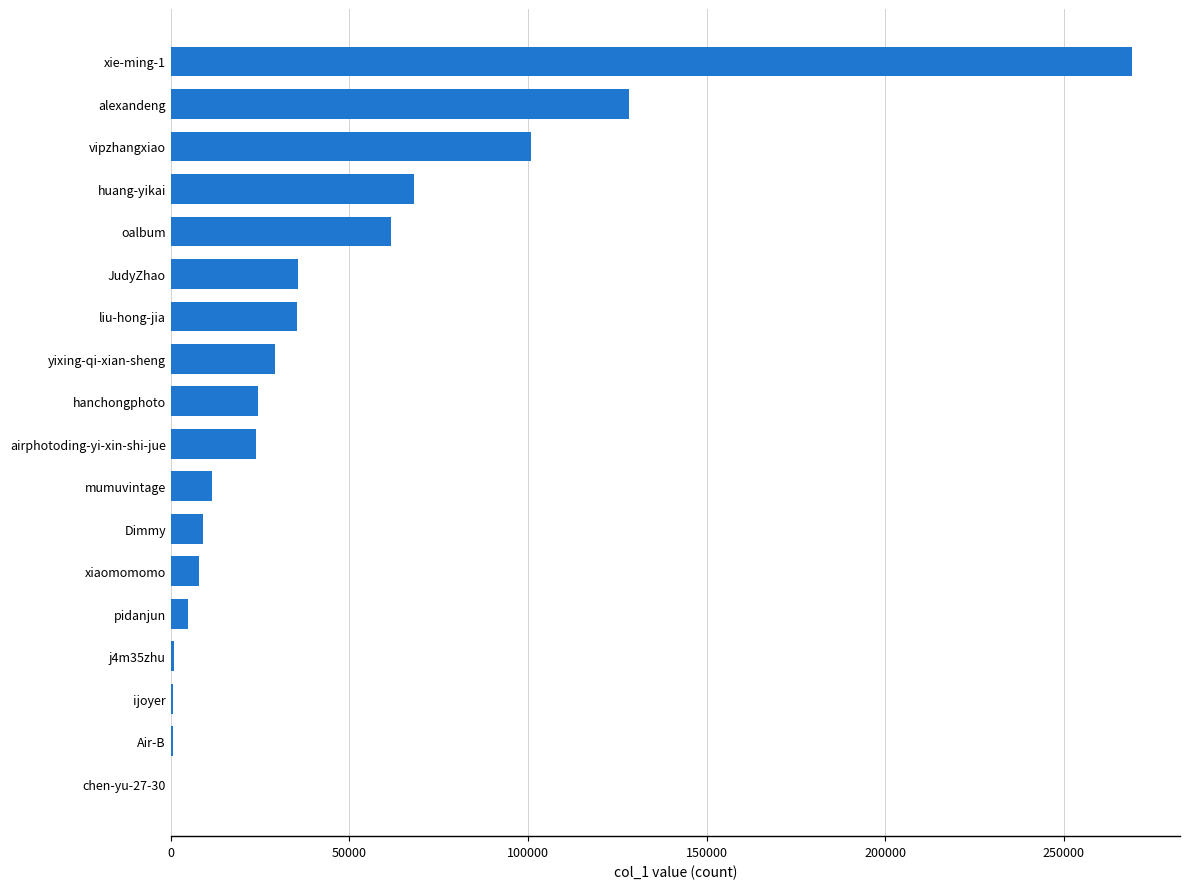

Which label corresponds to the largest value in the chart?

xie-ming-1